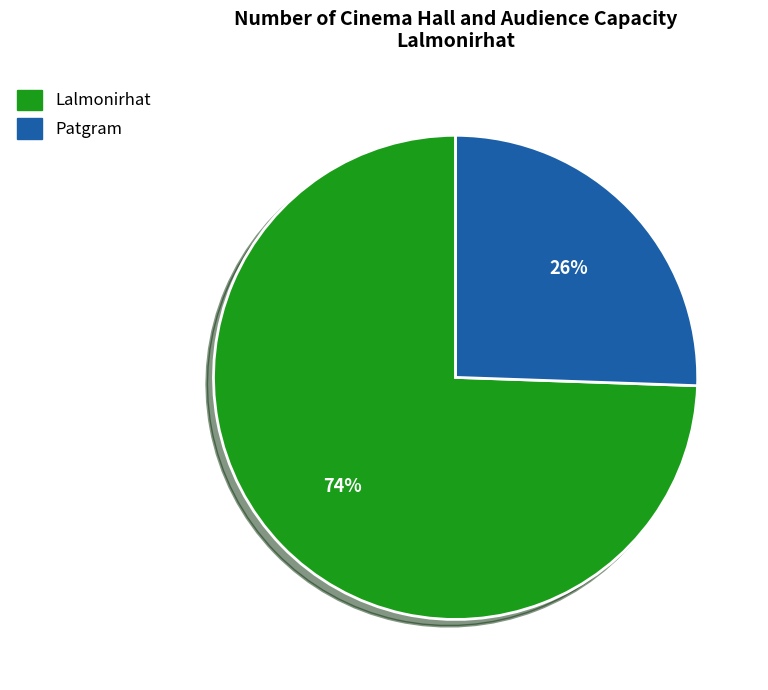

To the nearest percent, what is the average slice percentage?

50%